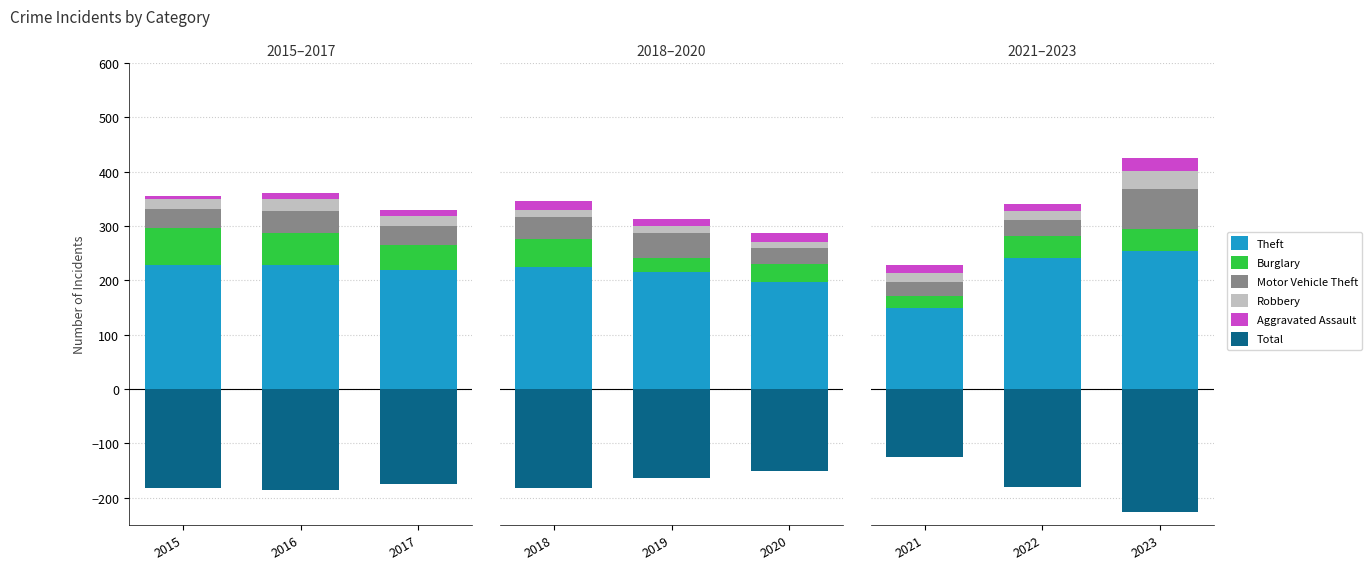

What is the greatest value displayed?

255.0